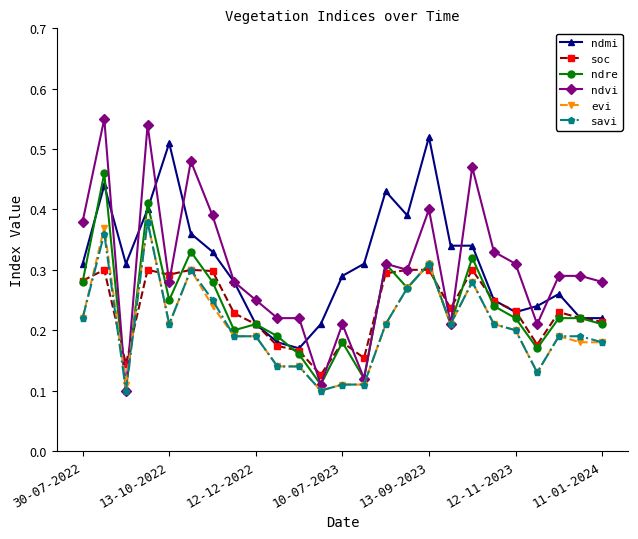

At how many categories does at least one series exceed 0?

25